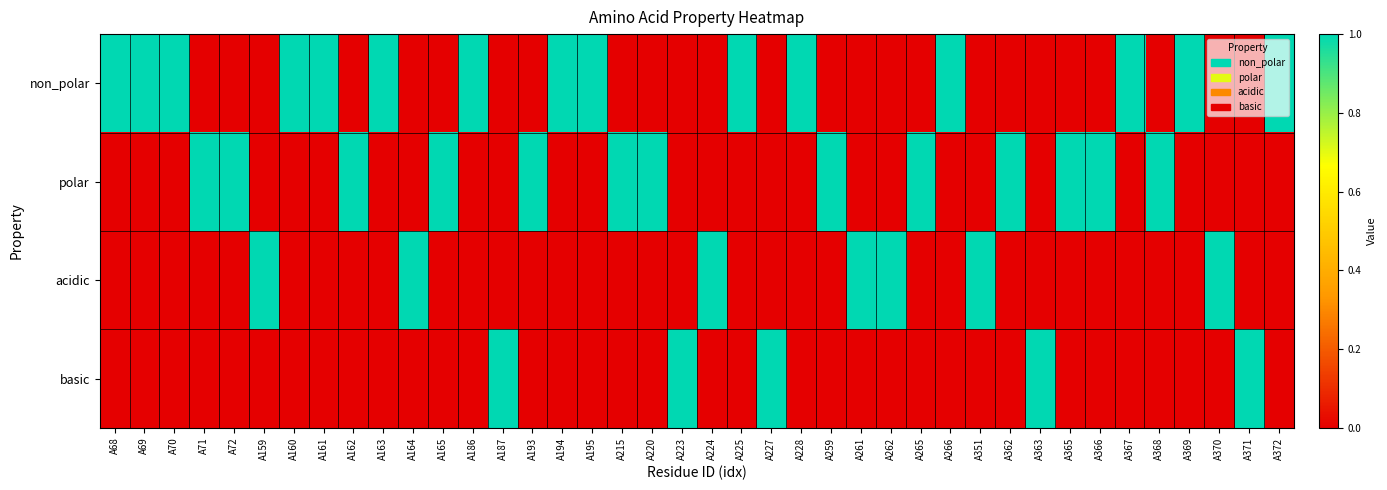

At A163, list the series in order from smallest to largest.

polar, acidic, basic, non_polar